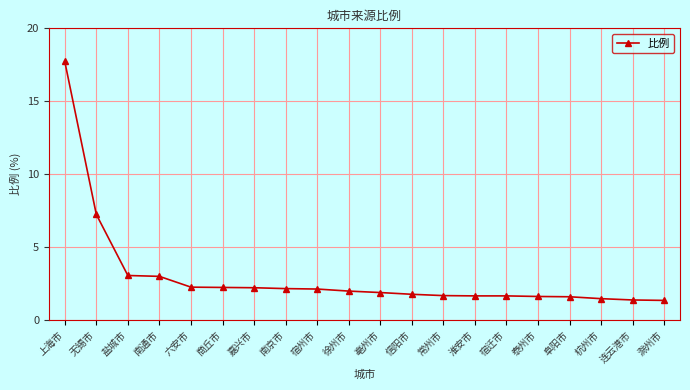

What is the greatest value displayed?

17.7